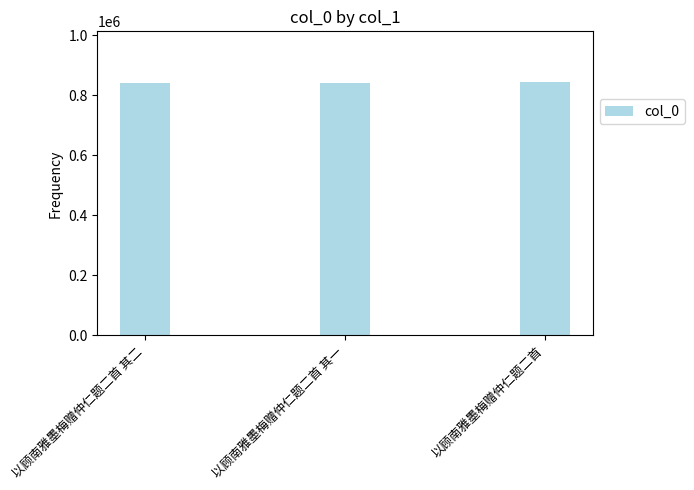

How many bars are there in total?

3